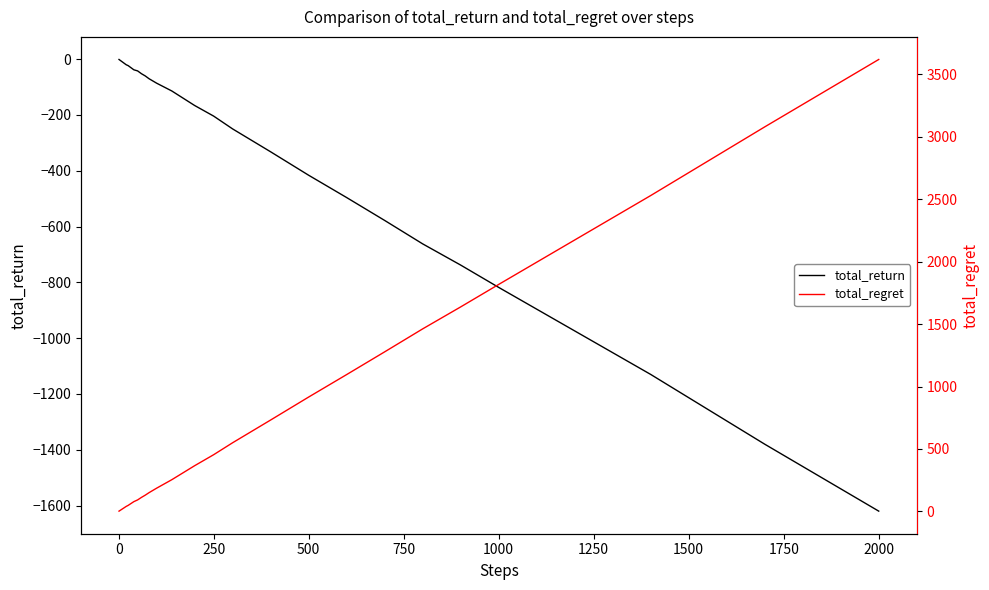

The value of total_return at 2000 is -1620. True or false?

True